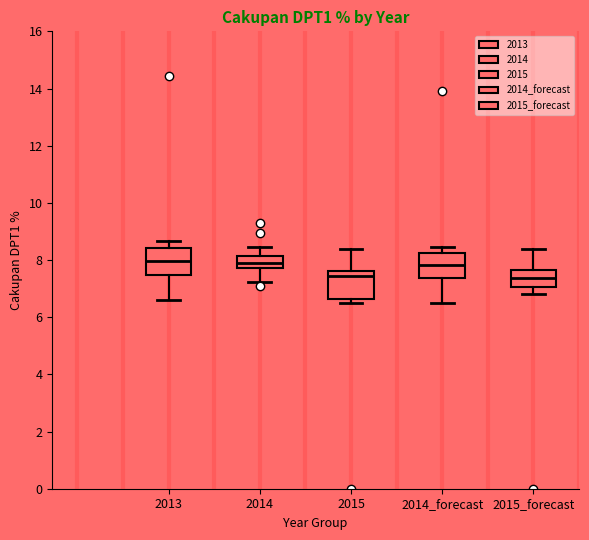

Reading left to right, read every box against the y-axis: the position of its median line, the range the box covers, and the ends of its whiskers. The values are not printed on the chart, so give them approximately, as read against the axis.

2013: median 8.0, box 7.4 to 8.4, whiskers 6.6 to 8.6
2014: median 7.8 (inside the box), box 7.8 to 8.2, whiskers 7.2 to 8.4
2015: median 7.4, box 6.6 to 7.6, whiskers 6.4 to 8.4
2014_forecast: median 7.8, box 7.4 to 8.2, whiskers 6.4 to 8.4
2015_forecast: median 7.4, box 7.0 to 7.6, whiskers 6.8 to 8.4